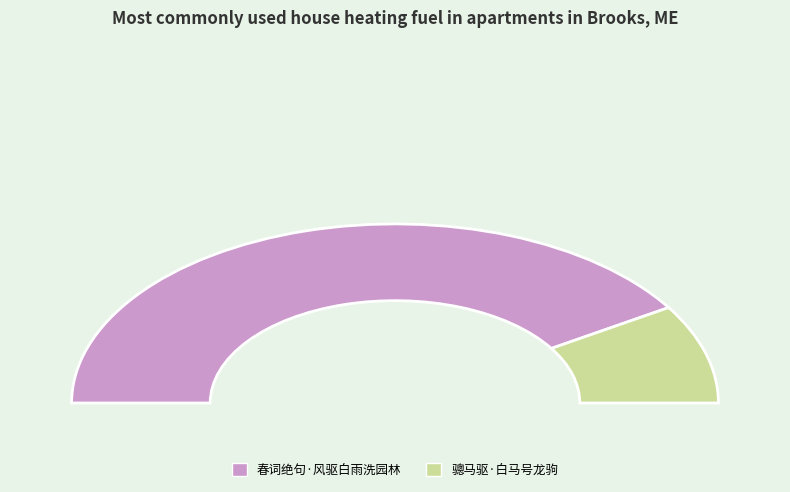

To the nearest percent, what portion does 骢马驱·白马号龙驹 represent?

18%